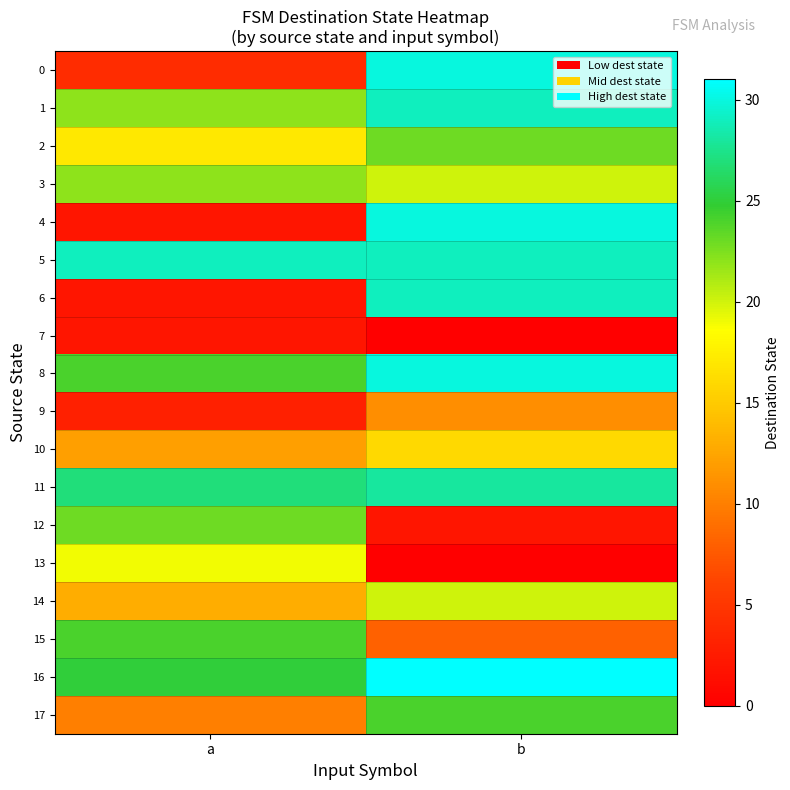

Which series has the largest total across all categories?

5